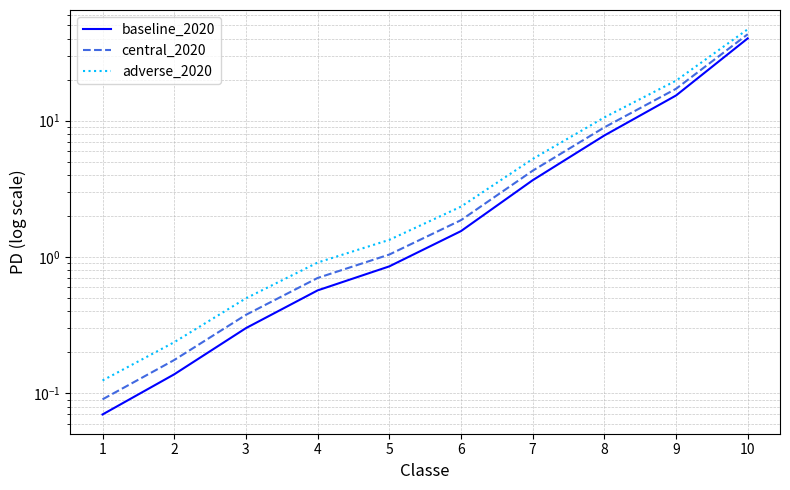

The value of central_2020 at 10 is 43.0. True or false?

True